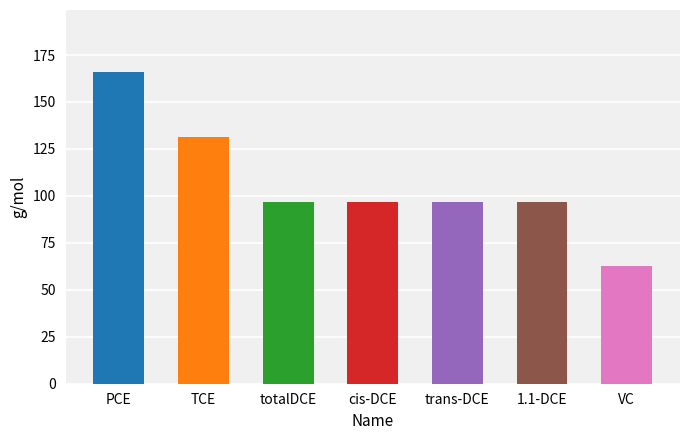

What is the label of the 1st bar from the left?

PCE